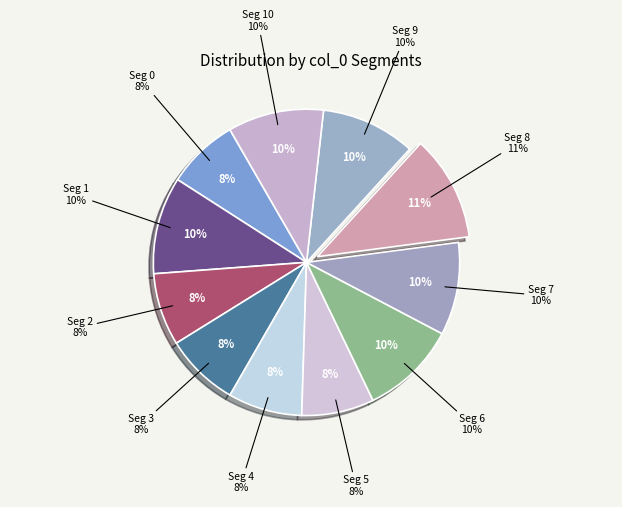

Does 4 account for over 50% of the chart?

No